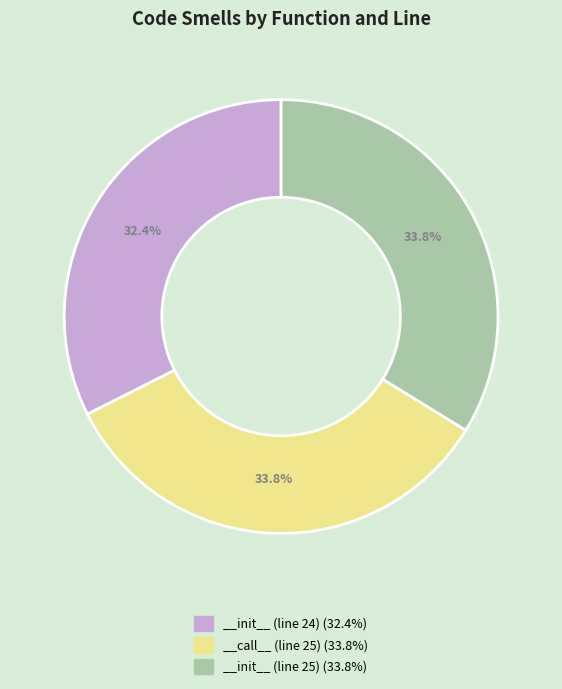

Is there a majority slice in this chart?

No